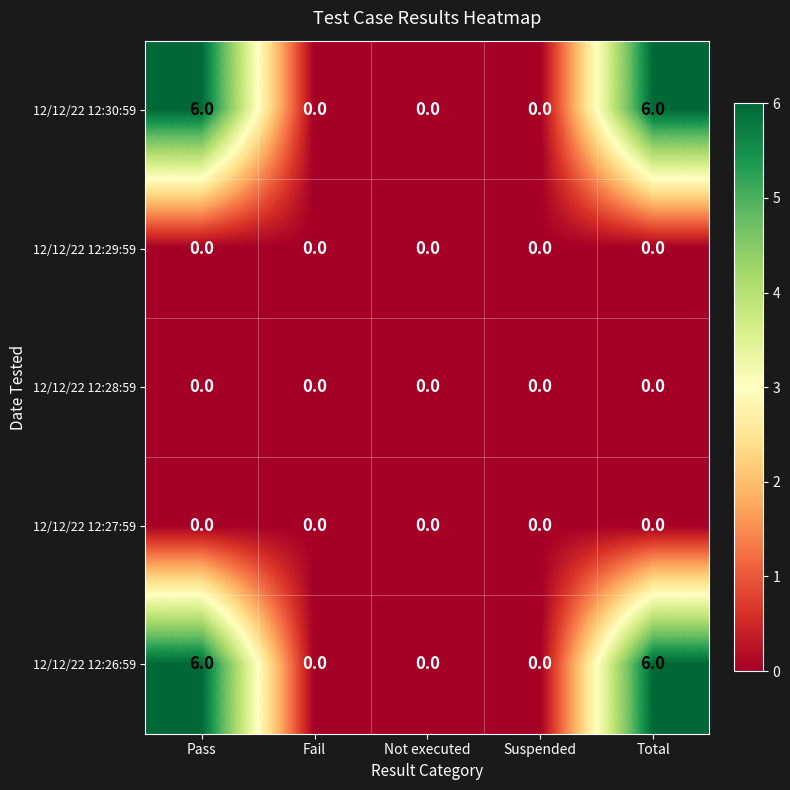

What is the greatest value displayed?

6